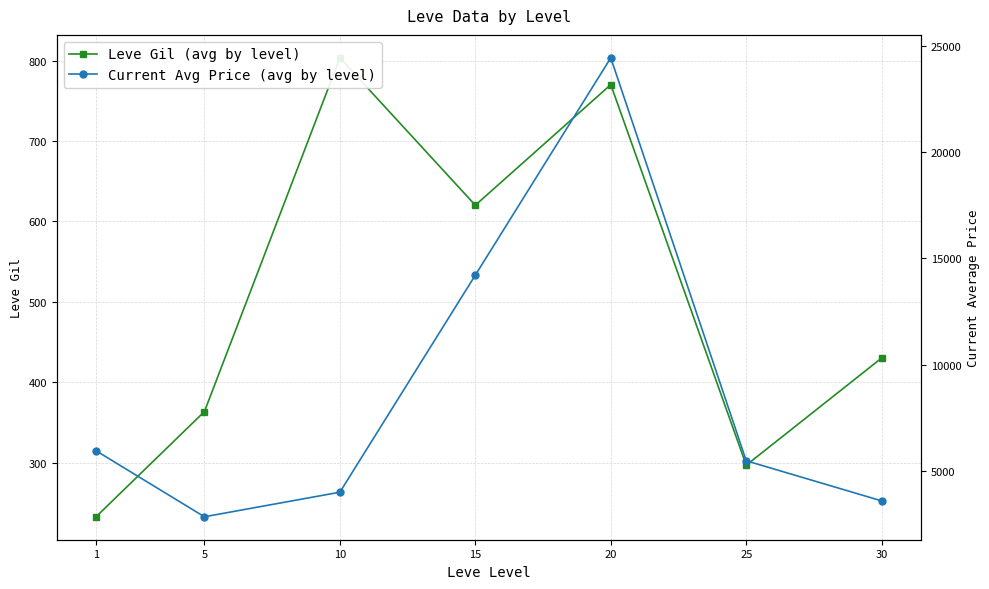

At 20, list the series in order from smallest to largest.

Leve Gil (avg by level), Current Avg Price (avg by level)